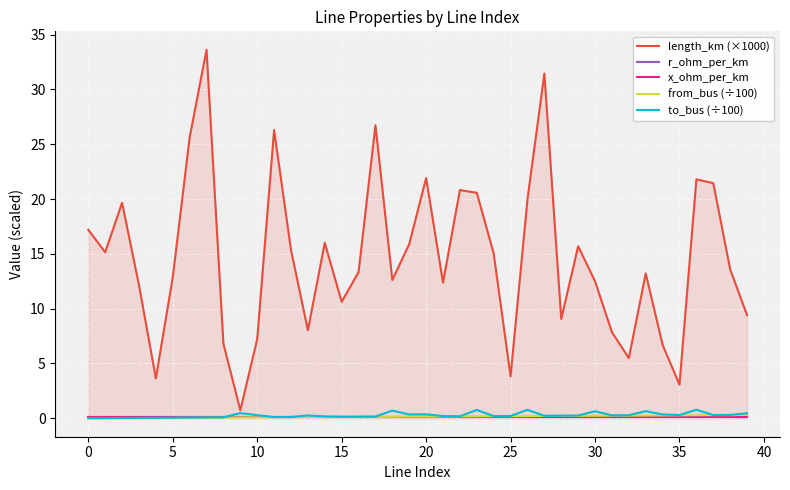

Which series has the widest spread of values?

length_km (×1000)